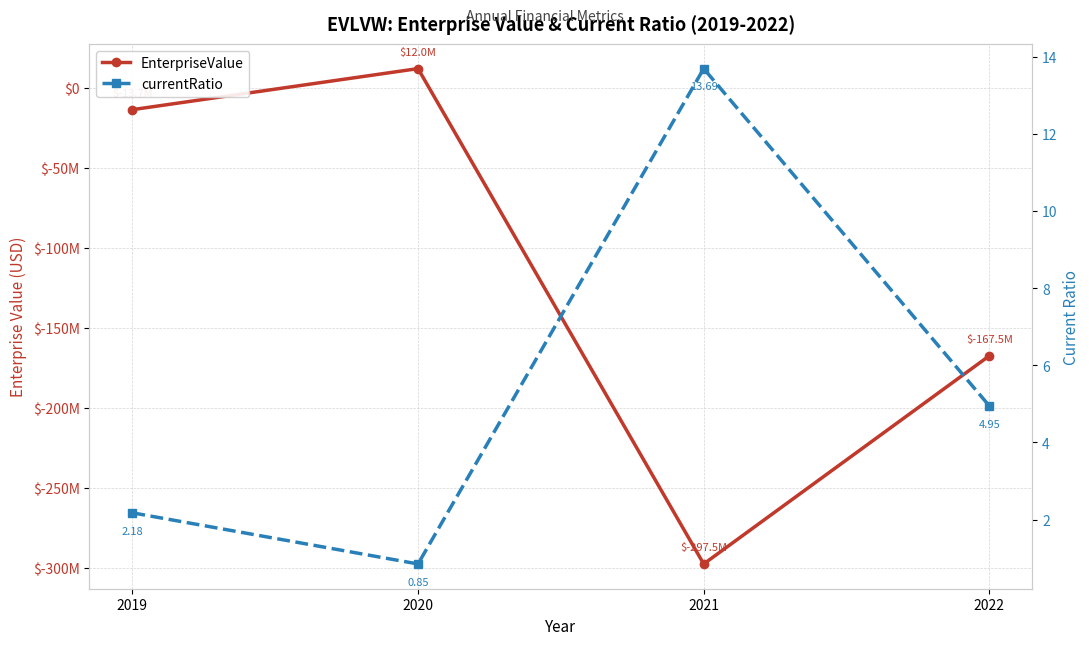

Rank the series by their average value, from highest to lowest.

currentRatio, EnterpriseValue